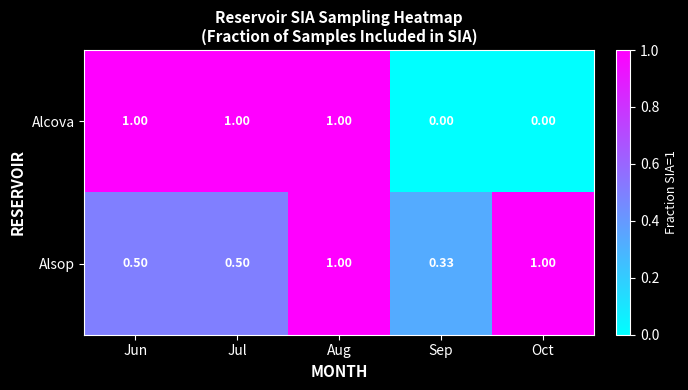

List the series in order of their overall mean, highest first.

Alsop, Alcova